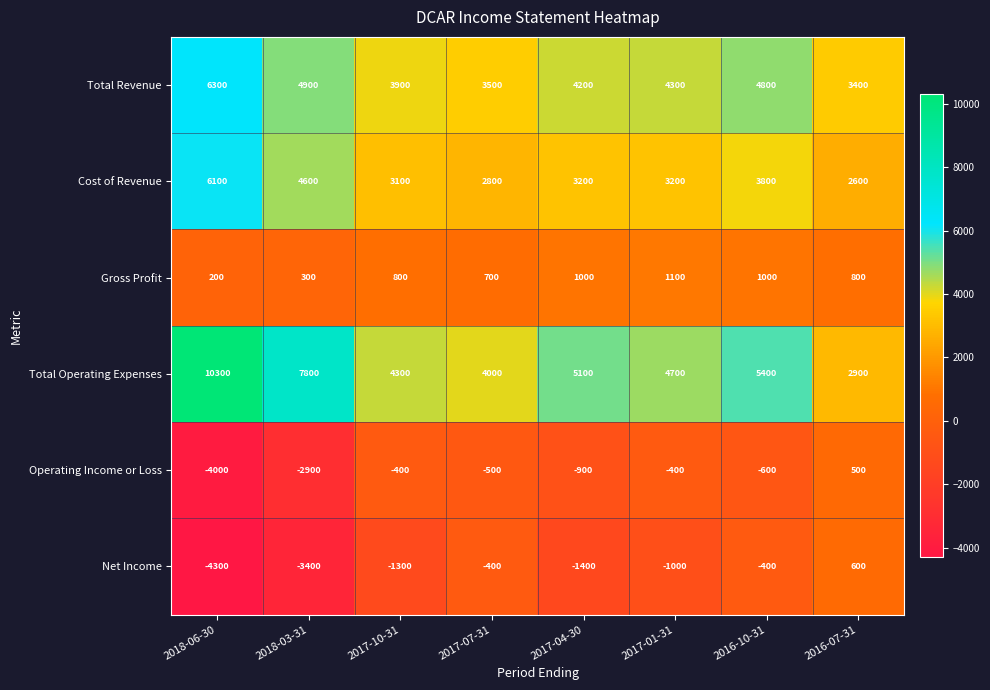

Which category has the lowest value across all series?

2018-06-30